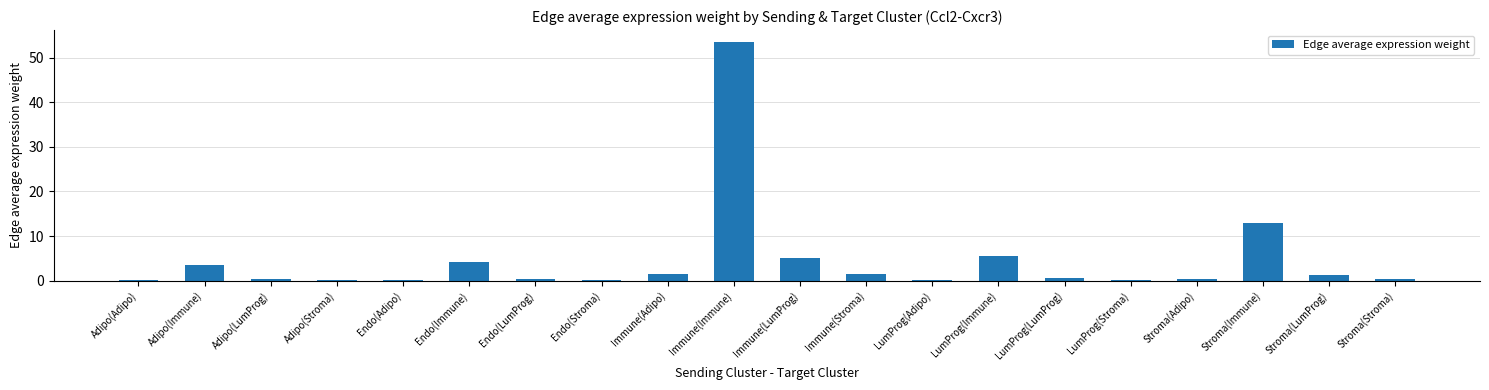

How many data points does each series have?

20